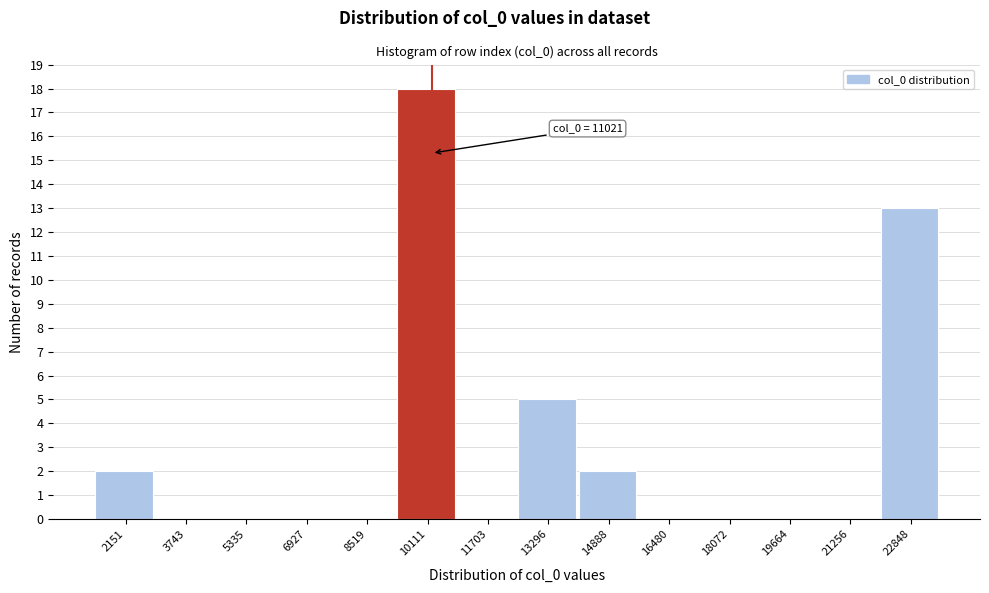

Reading left to right, extract all data points from this chart.

2151=2	3743=0	5335=0	6927=0	8519=0	10111=18	11703=0	13296=5	14888=2	16480=0	18072=0	19664=0	21256=0	22848=13